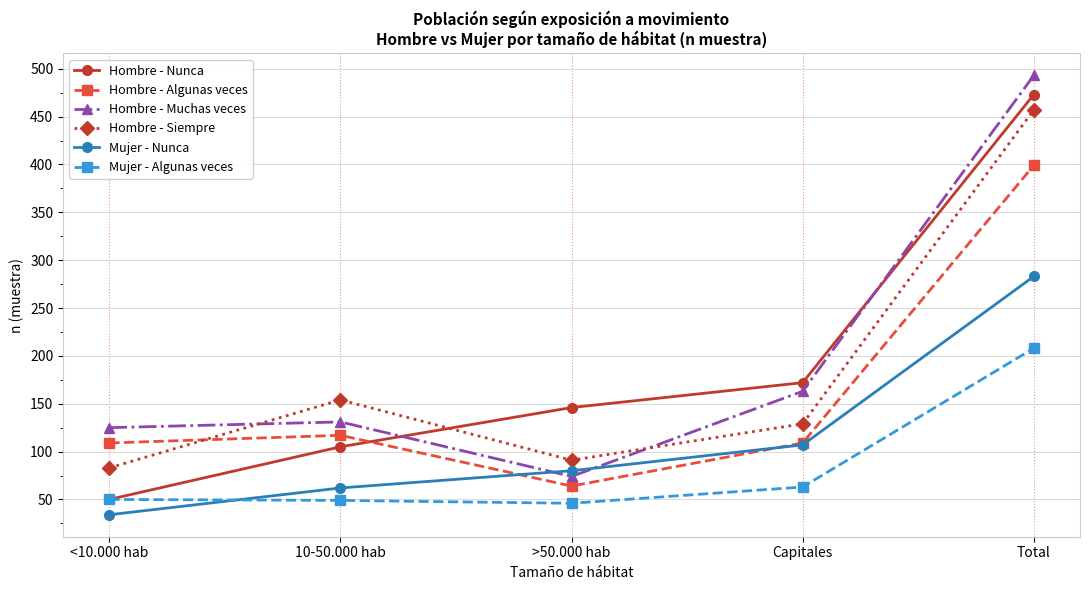

What is the difference between the maximum and second lowest values in the Hombre - Siempre series?

366